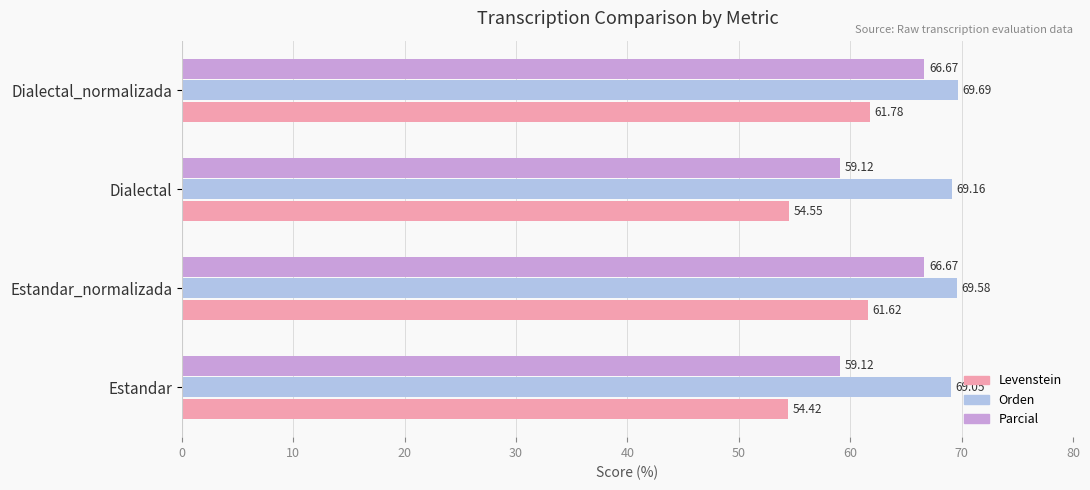

How many series are shown in this chart?

3